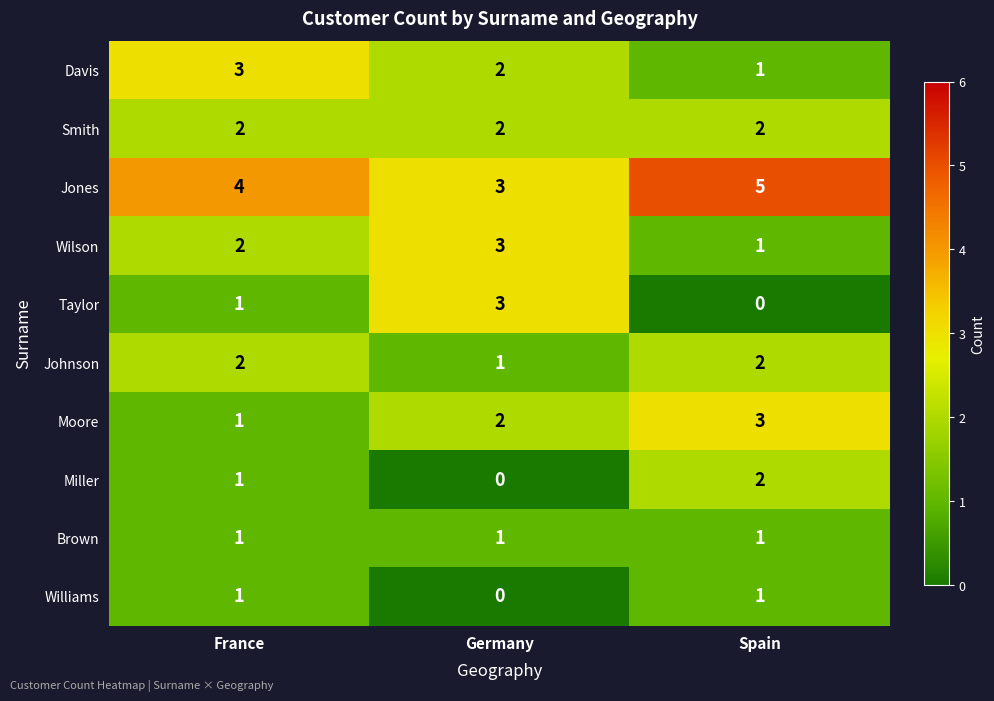

Which series has the widest spread of values?

Taylor